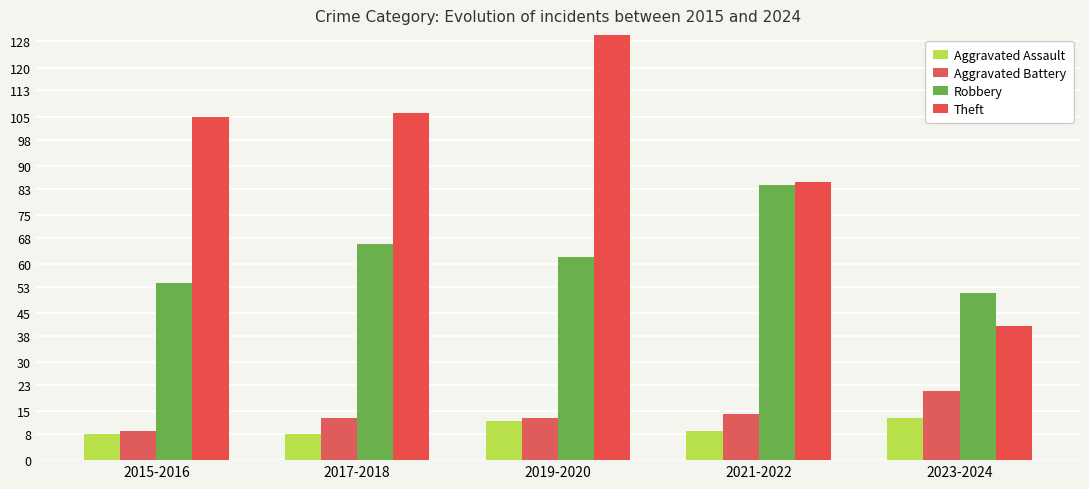

What is the spread (max minus min) of values at 2015-2016?

97